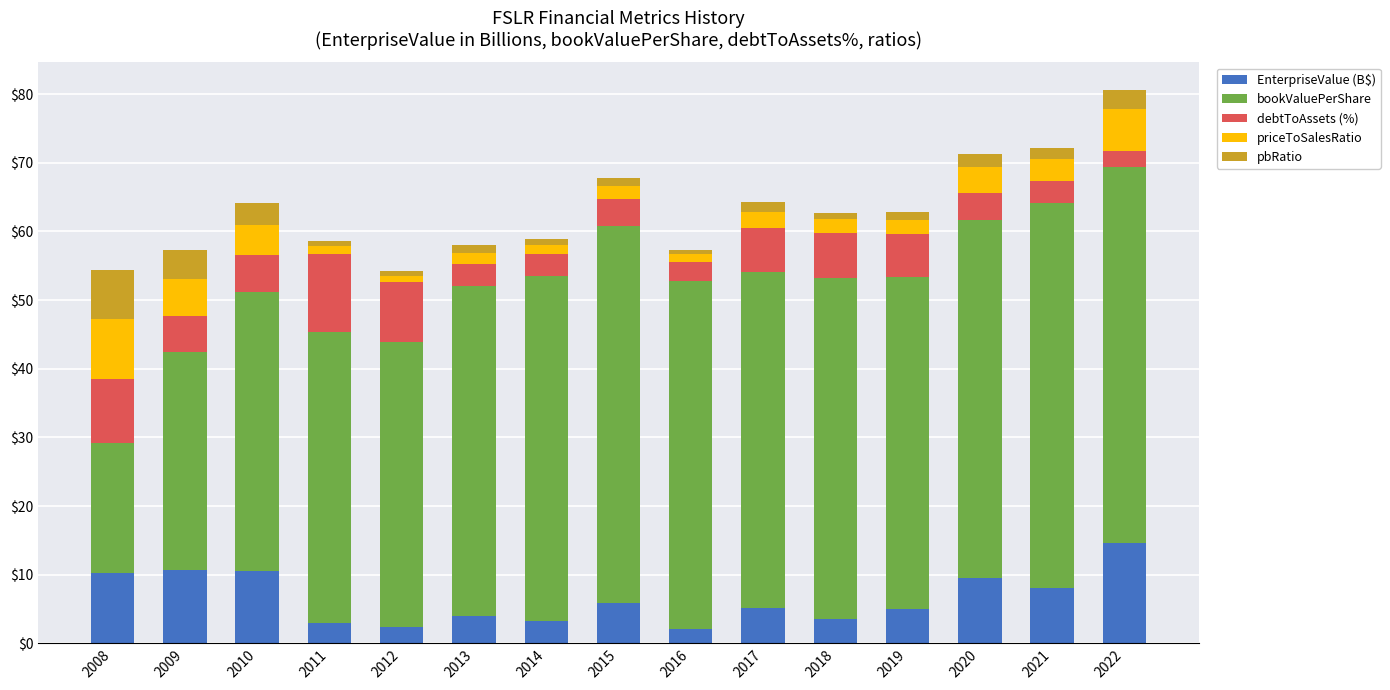

What is the approximate value of EnterpriseValue (B$) at 2009?

10.7